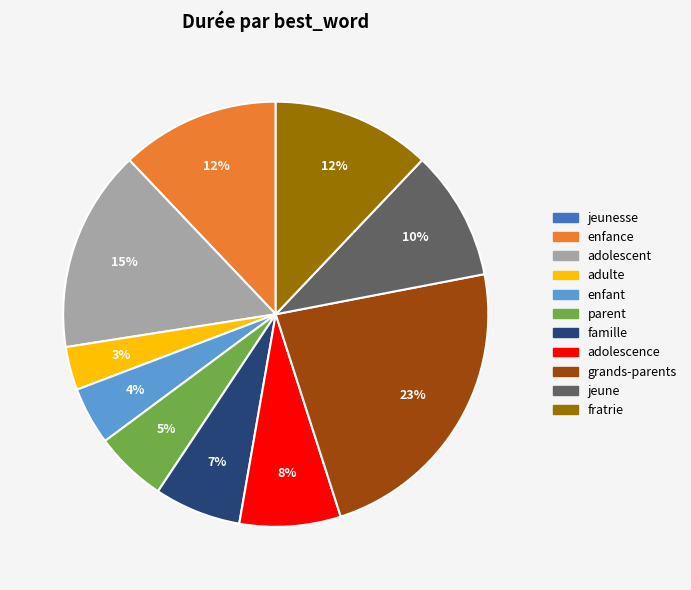

To the nearest percent, what is the average slice percentage?

9%